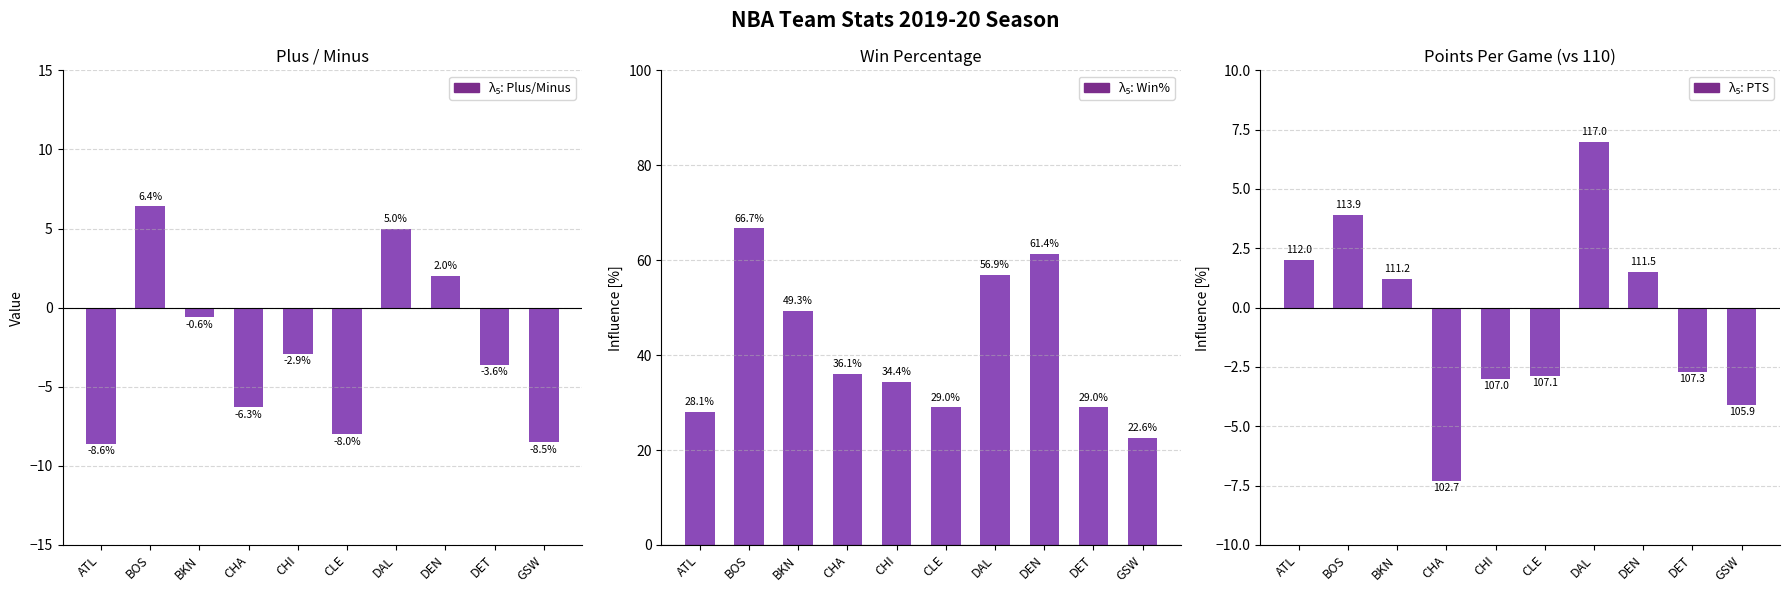

What is the label of the 1st bar from the left?

ATL